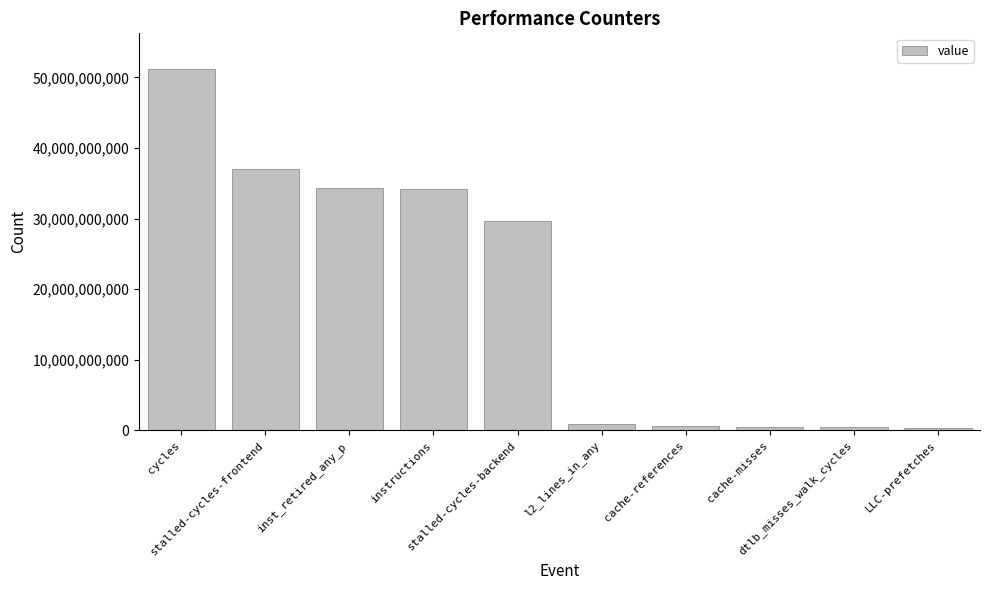

What is the maximum value shown in the chart?

51132628424